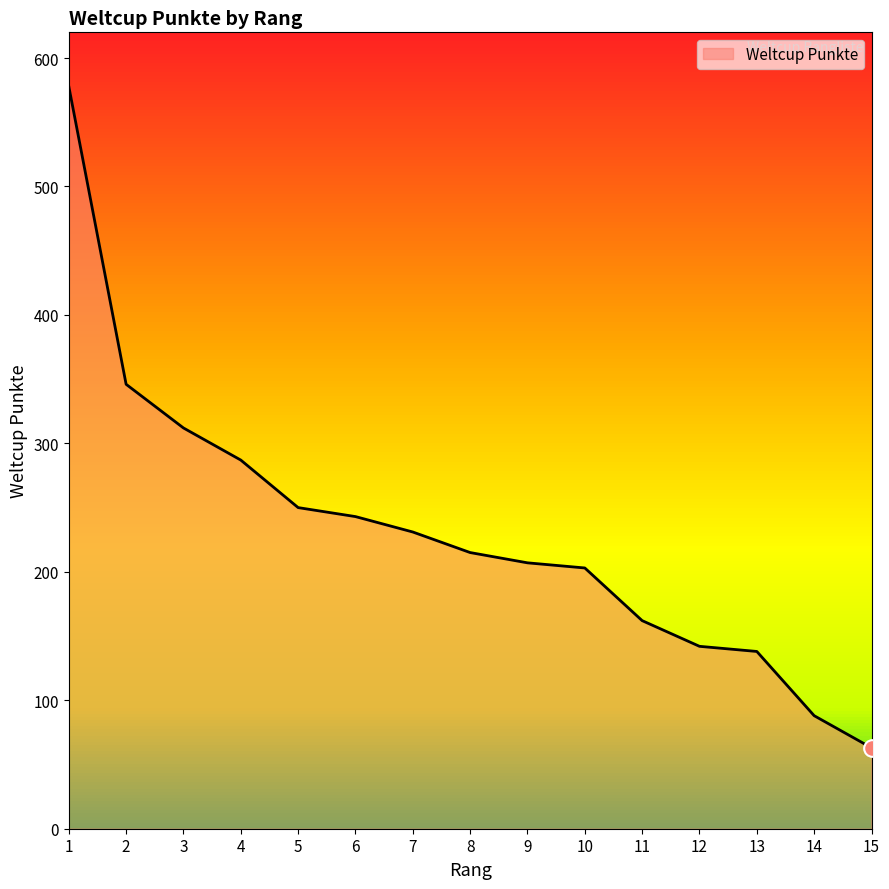

What is the minimum value shown in the chart?

63